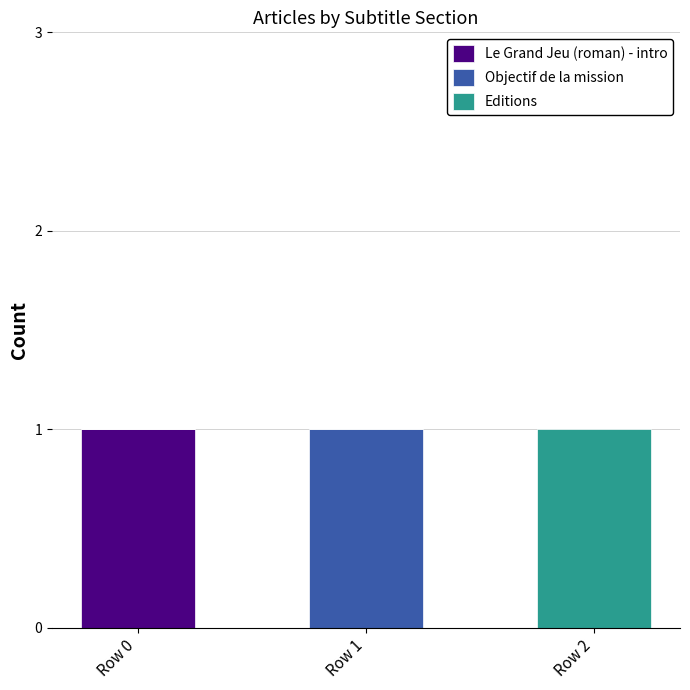

Reading right to left, transcribe the values for Le Grand Jeu (roman) - intro.

Row 2=0	Row 1=0	Row 0=1